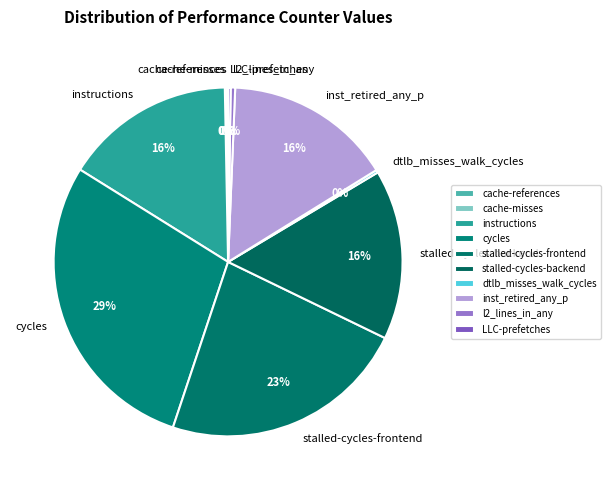

Does inst_retired_any_p represent more than half of the total?

No